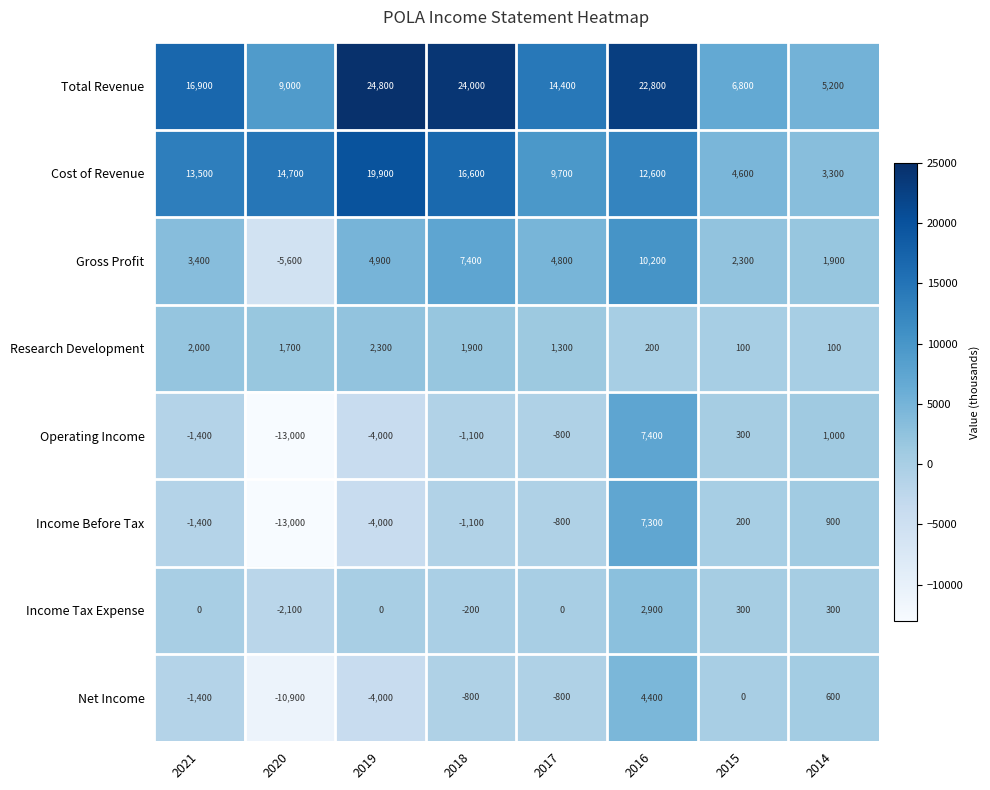

Which category has the highest value in the Income Tax Expense series?

2016